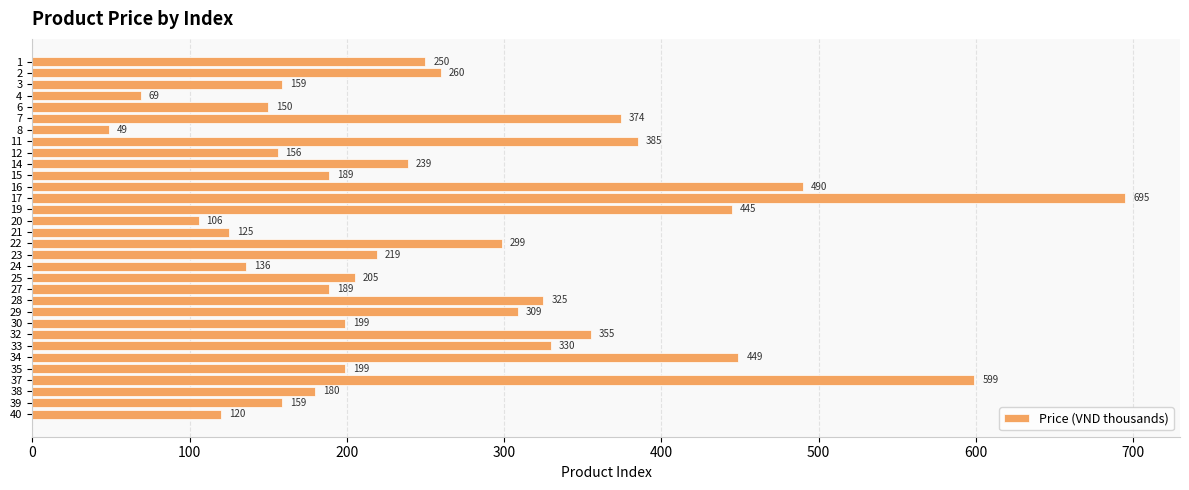

Is it true that the value at 19 is 445.0?

True